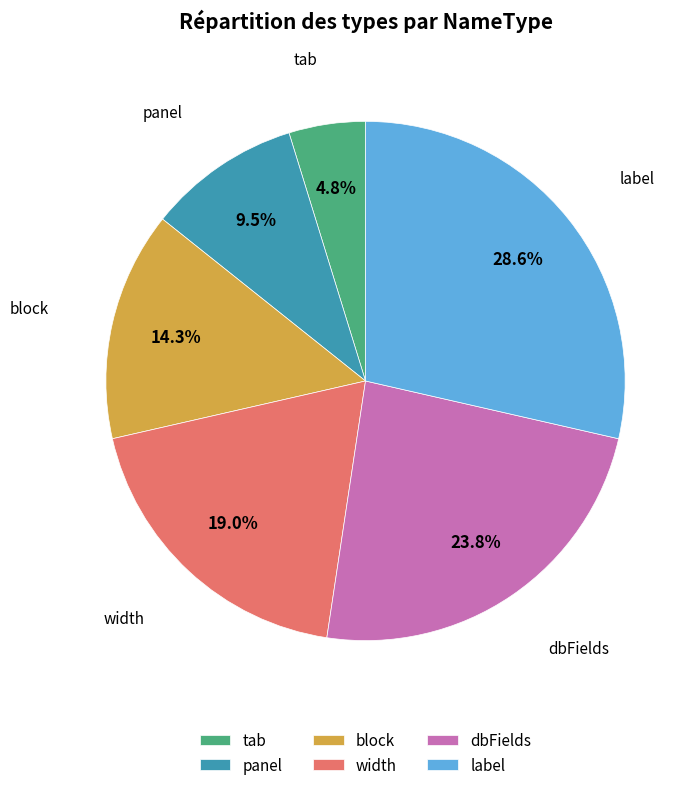

Count the number of slices in the pie.

6